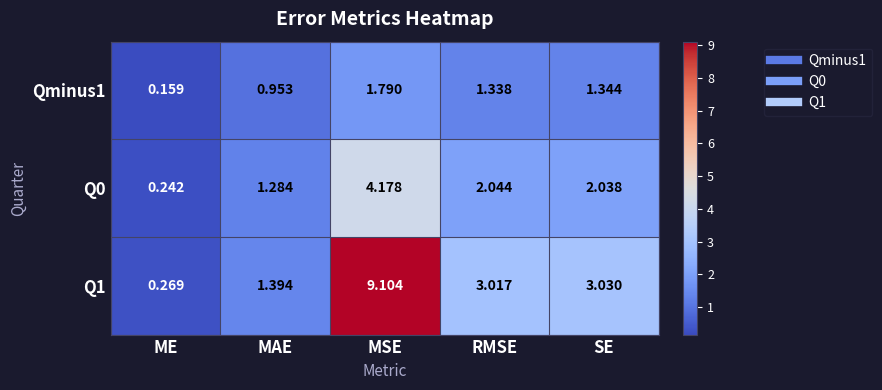

Is the value of Q0 at MAE greater than the value of Qminus1 at SE?

No